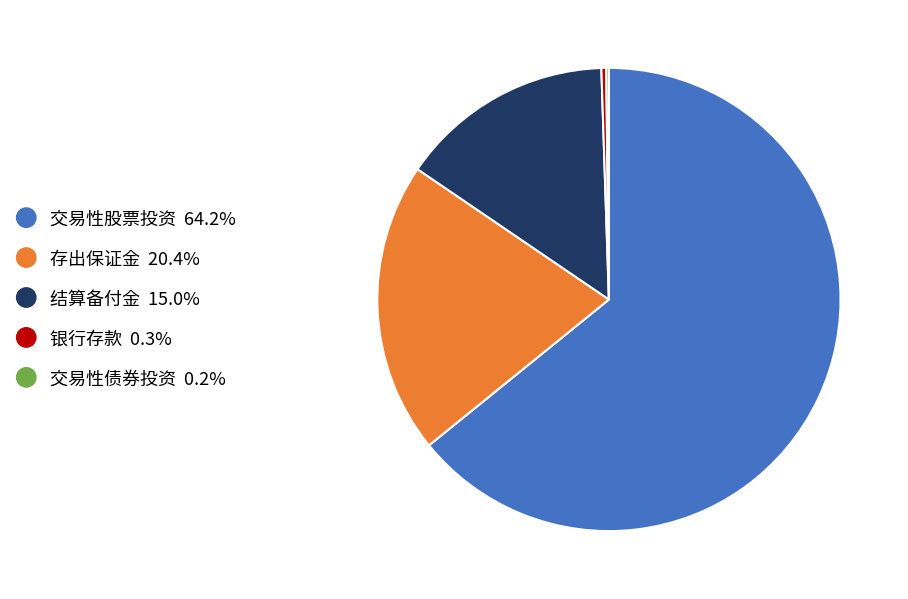

Does 存出保证金 20.4% account for over 50% of the chart?

No